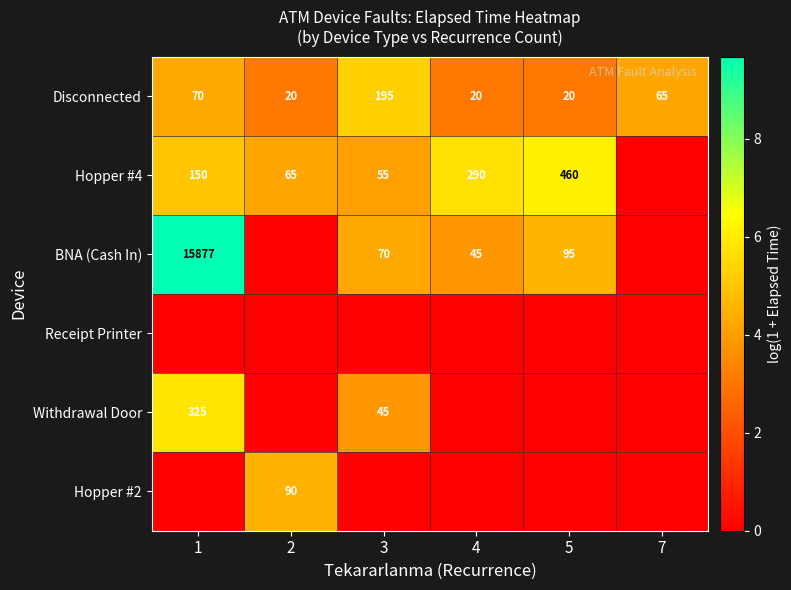

What is the difference between the Hopper #4 values at 5 and 2?

395